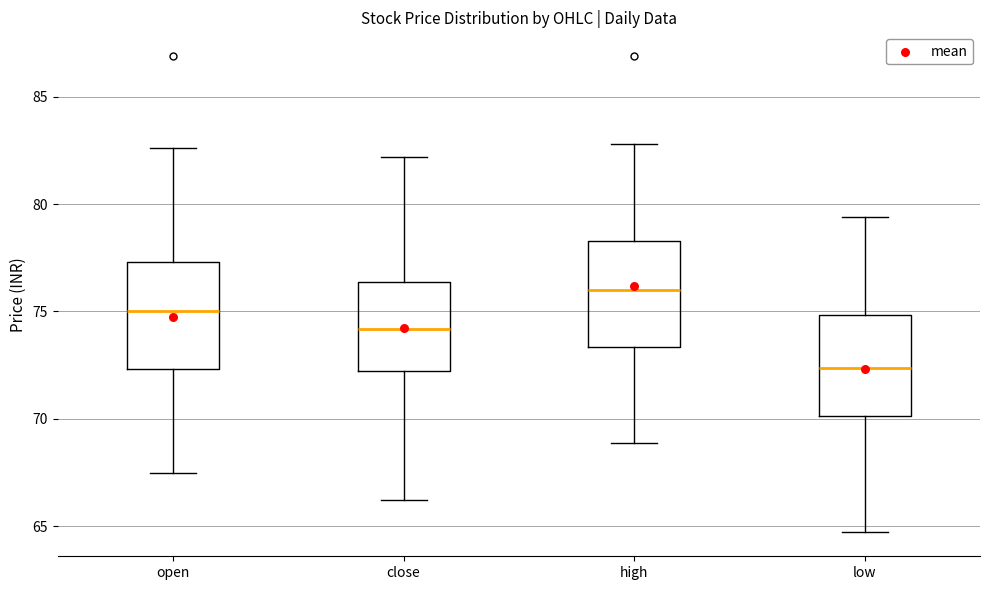

Reading left to right, read every box against the y-axis: the position of its median line, the range the box covers, and the ends of its whiskers. The values are not printed on the chart, so give them approximately, as read against the axis.

open: median 75.0, box 72.5 to 77.5, whiskers 67.5 to 82.5
close: median 74.0, box 72.0 to 76.5, whiskers 66.0 to 82.0
high: median 76.0, box 73.5 to 78.5, whiskers 69.0 to 83.0
low: median 72.5, box 70.0 to 75.0, whiskers 64.5 to 79.5